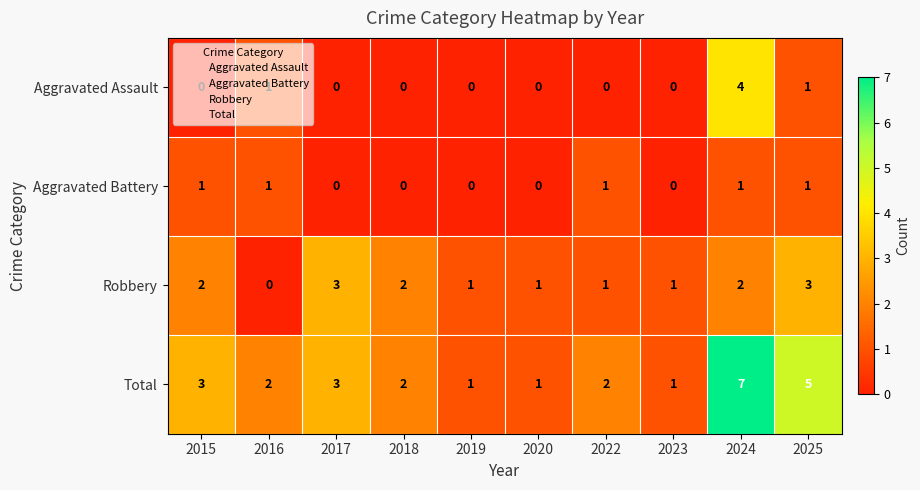

How many values in the Total series are below 2?

3